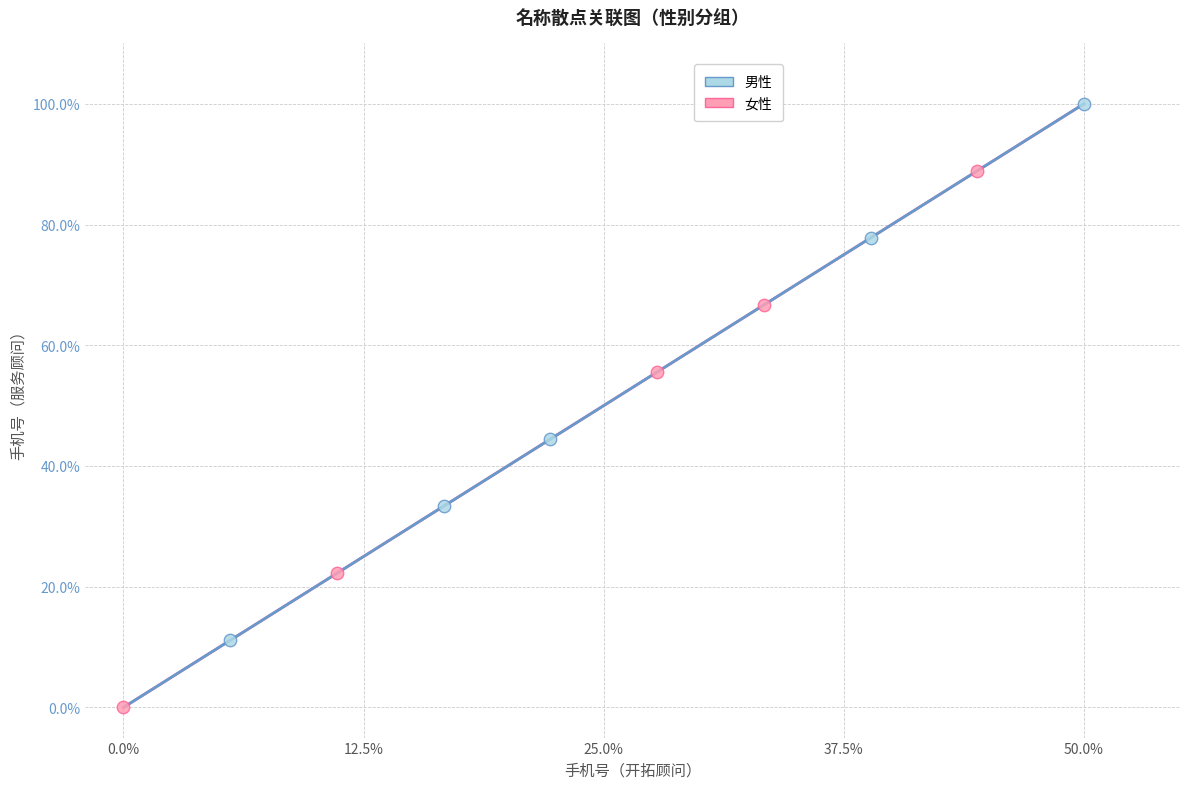

Which series contains the lowest Y value?

女性